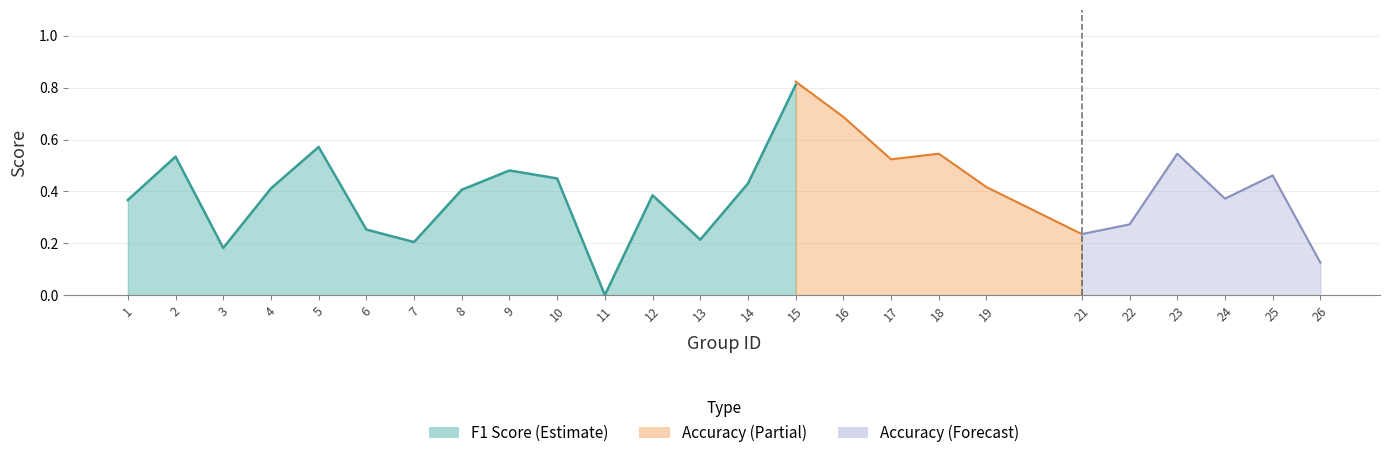

What is the approximate value of accuracy at 8?

0.5